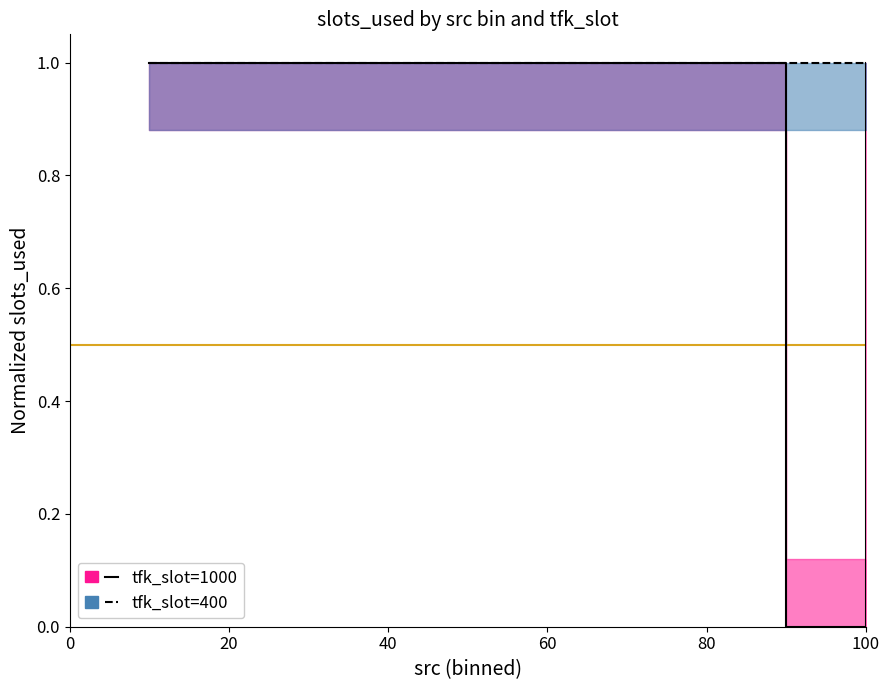

How many distinct data groups are displayed?

2